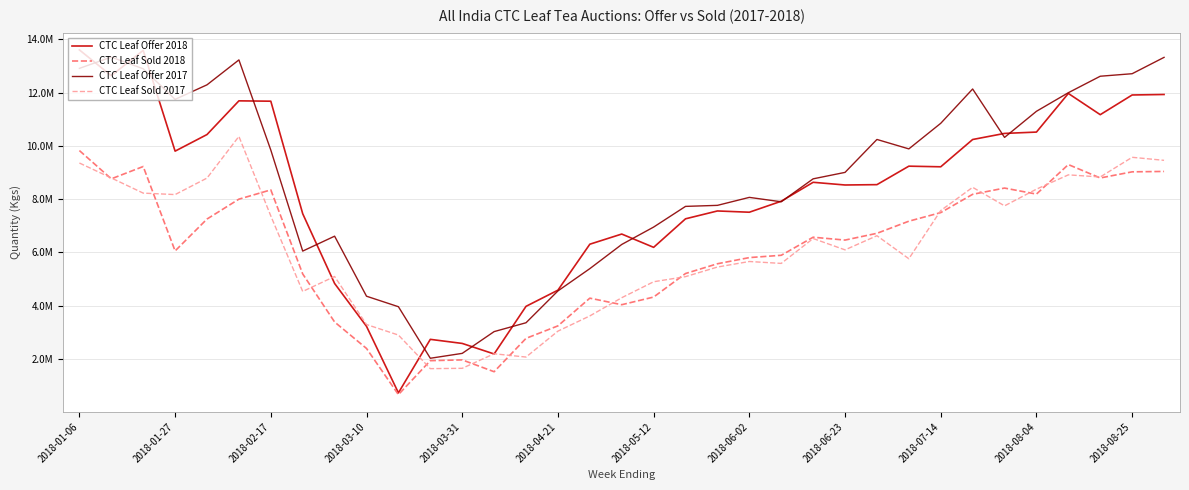

What is the difference between the second highest and minimum values in the CTC Leaf Sold 2017 series?

7939673.3